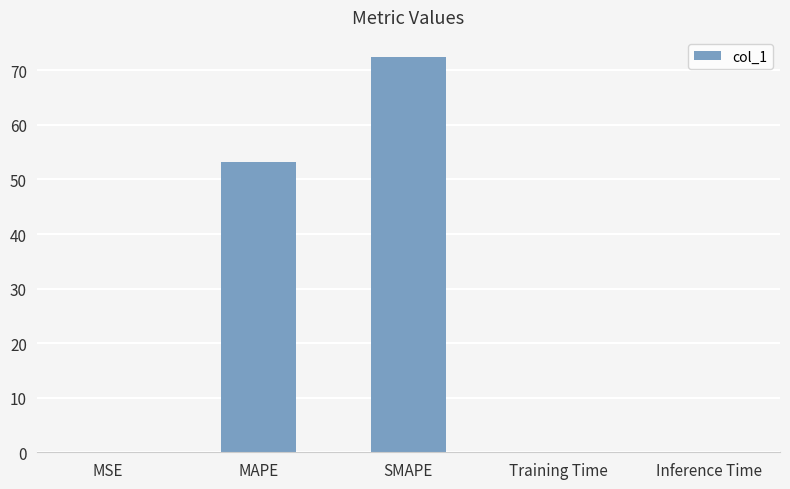

Are the bars horizontal?

No